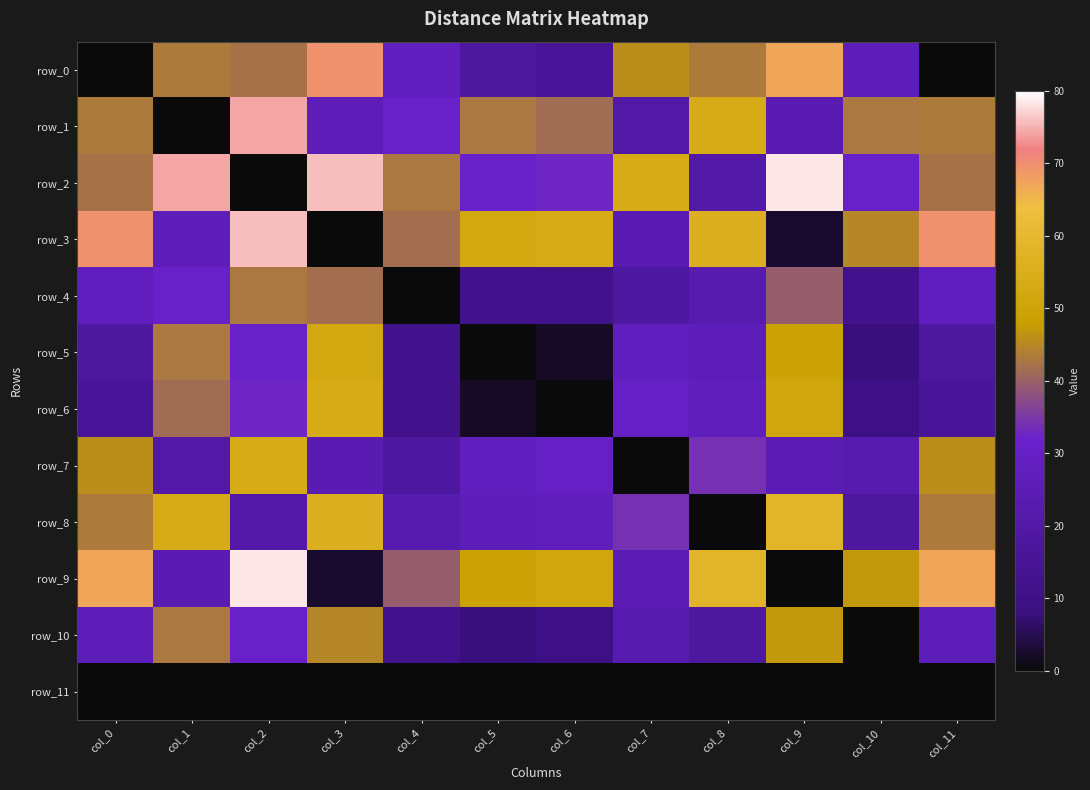

What is the spread (max minus min) of values at col_0?

69.5